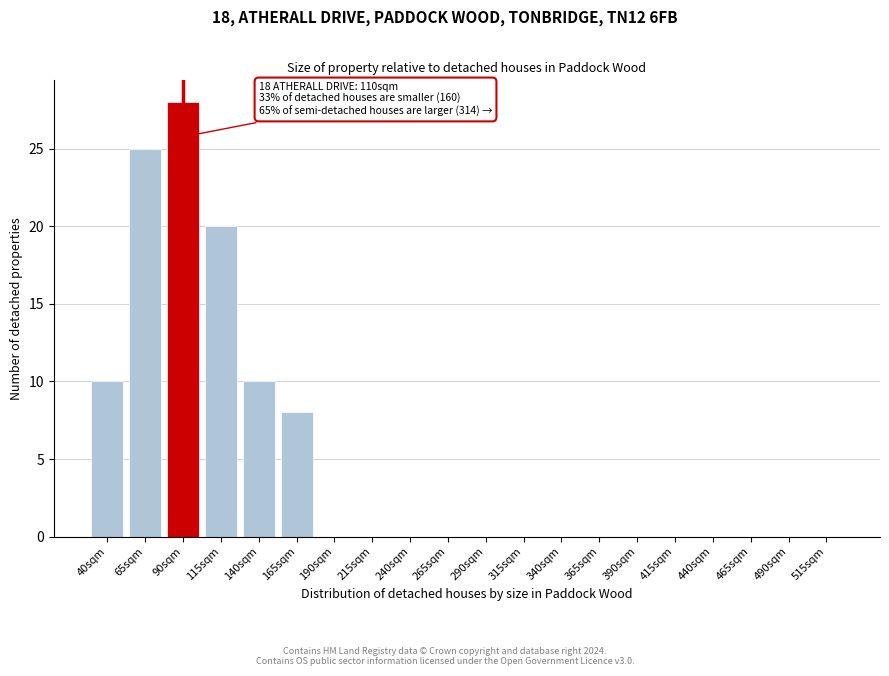

Reading left to right, transcribe all the data shown in this chart.

40sqm=10	65sqm=25	90sqm=28	115sqm=20	140sqm=10	165sqm=8	190sqm=0	215sqm=0	240sqm=0	265sqm=0	290sqm=0	315sqm=0	340sqm=0	365sqm=0	390sqm=0	415sqm=0	440sqm=0	465sqm=0	490sqm=0	515sqm=0